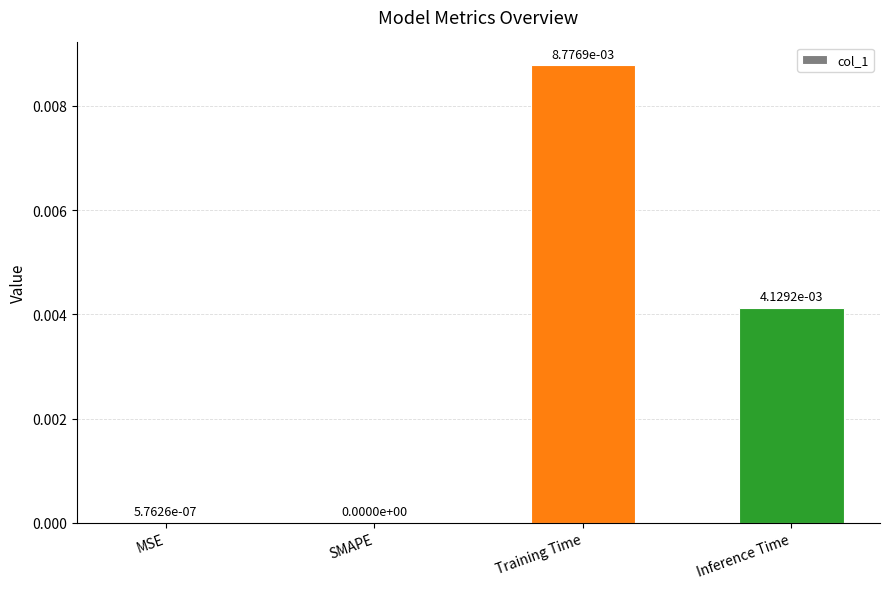

Which category has the highest value across all series?

Training Time